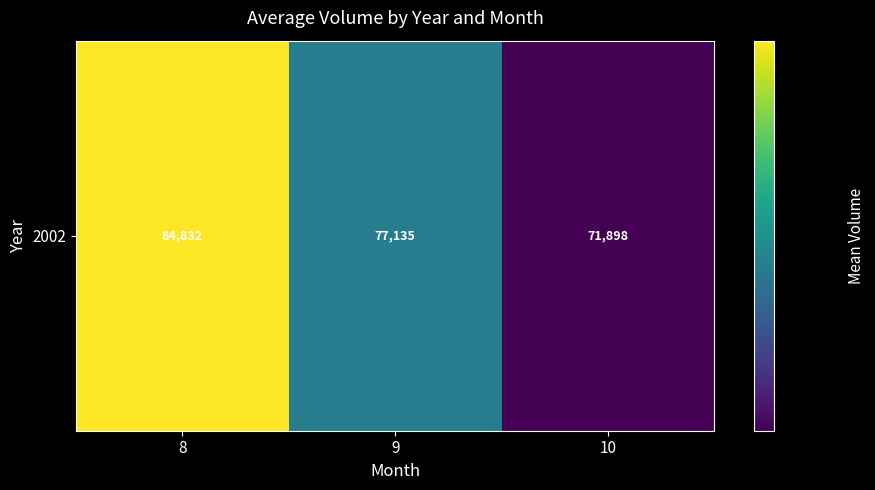

Approximately how many times larger is the value at 8 compared to 9?

1.1